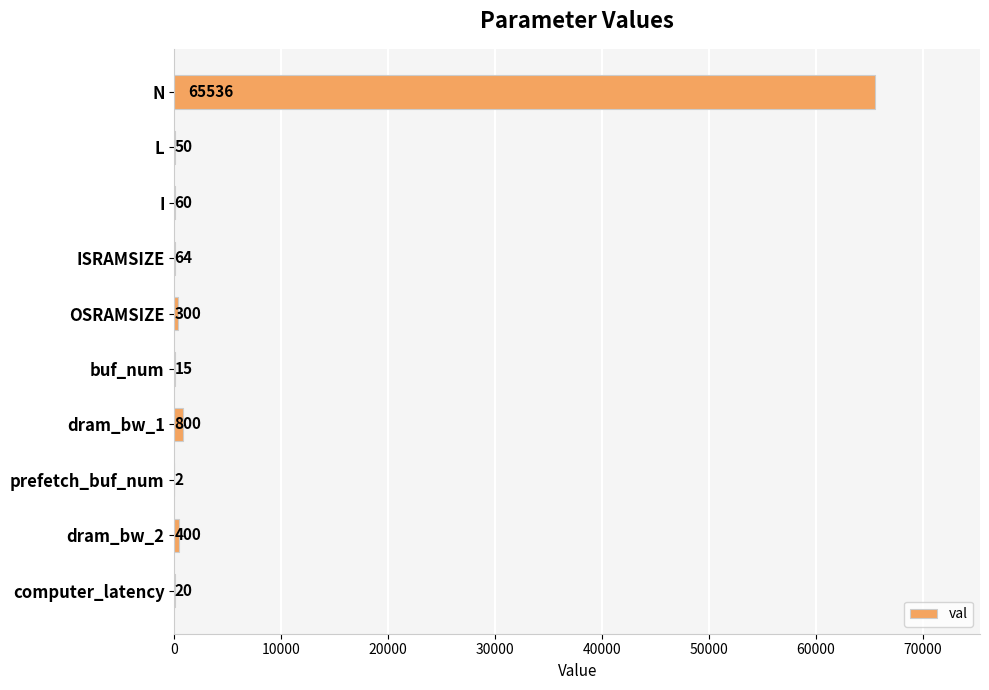

The chart shows a value of 95149 at N. True or false?

False